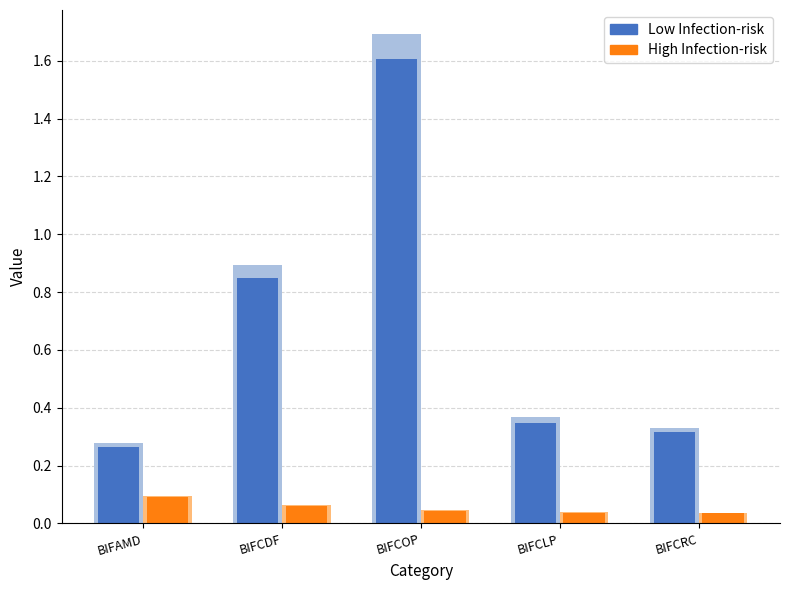

How many High Infection-risk values are between 0 and 1?

5